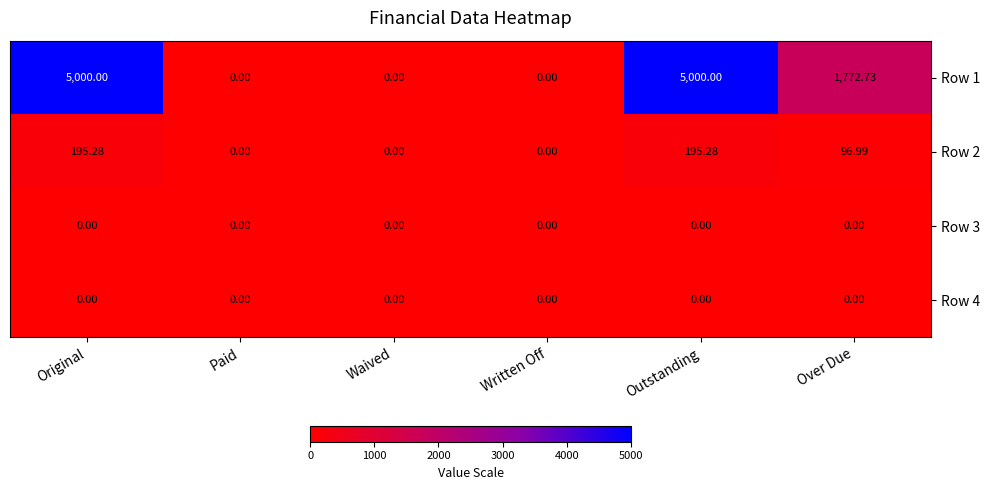

What is the total value across all series at Original?

5195.3